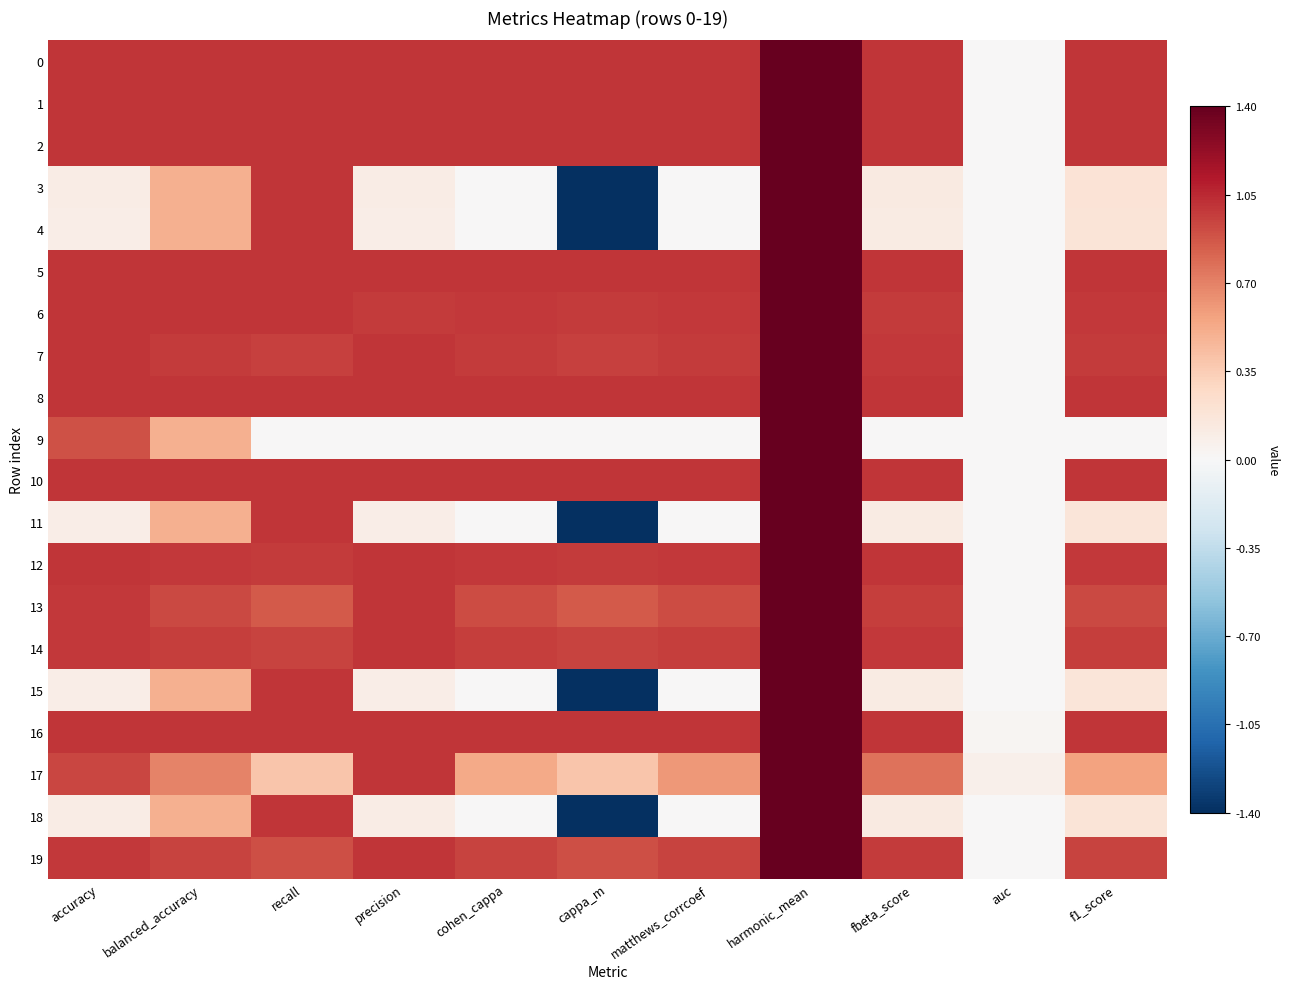

Reading right to left, list all the values displayed in this chart.

0: f1_score=1.0	auc=0.0	fbeta_score=1.0	harmonic_mean=3.0	matthews_corrcoef=1.0	cappa_m=1.0	cohen_cappa=1.0	precision=1.0	recall=1.0	balanced_accuracy=1.0	accuracy=1.0
1: f1_score=1.0	auc=0.0	fbeta_score=1.0	harmonic_mean=3.0	matthews_corrcoef=1.0	cappa_m=1.0	cohen_cappa=1.0	precision=1.0	recall=1.0	balanced_accuracy=1.0	accuracy=1.0
2: f1_score=1.0	auc=0.0	fbeta_score=1.0	harmonic_mean=3.0	matthews_corrcoef=1.0	cappa_m=1.0	cohen_cappa=1.0	precision=1.0	recall=1.0	balanced_accuracy=1.0	accuracy=1.0
3: f1_score=0.2	auc=0.0	fbeta_score=0.1	harmonic_mean=3.0	matthews_corrcoef=0.0	cappa_m=-7.6	cohen_cappa=0.0	precision=0.1	recall=1.0	balanced_accuracy=0.5	accuracy=0.1
4: f1_score=0.2	auc=0.0	fbeta_score=0.1	harmonic_mean=3.0	matthews_corrcoef=0.0	cappa_m=-8.2	cohen_cappa=0.0	precision=0.1	recall=1.0	balanced_accuracy=0.5	accuracy=0.1
5: f1_score=1.0	auc=0.0	fbeta_score=1.0	harmonic_mean=3.0	matthews_corrcoef=1.0	cappa_m=1.0	cohen_cappa=1.0	precision=1.0	recall=1.0	balanced_accuracy=1.0	accuracy=1.0
6: f1_score=1.0	auc=0.0	fbeta_score=1.0	harmonic_mean=3.0	matthews_corrcoef=1.0	cappa_m=1.0	cohen_cappa=1.0	precision=1.0	recall=1.0	balanced_accuracy=1.0	accuracy=1.0
7: f1_score=1.0	auc=0.0	fbeta_score=1.0	harmonic_mean=2.9	matthews_corrcoef=1.0	cappa_m=1.0	cohen_cappa=1.0	precision=1.0	recall=1.0	balanced_accuracy=1.0	accuracy=1.0
8: f1_score=1.0	auc=0.0	fbeta_score=1.0	harmonic_mean=3.0	matthews_corrcoef=1.0	cappa_m=1.0	cohen_cappa=1.0	precision=1.0	recall=1.0	balanced_accuracy=1.0	accuracy=1.0
9: f1_score=0.0	auc=0.0	fbeta_score=0.0	harmonic_mean=3.0	matthews_corrcoef=0.0	cappa_m=0.0	cohen_cappa=0.0	precision=0.0	recall=0.0	balanced_accuracy=0.5	accuracy=0.9
10: f1_score=1.0	auc=0.0	fbeta_score=1.0	harmonic_mean=3.0	matthews_corrcoef=1.0	cappa_m=1.0	cohen_cappa=1.0	precision=1.0	recall=1.0	balanced_accuracy=1.0	accuracy=1.0
11: f1_score=0.2	auc=0.0	fbeta_score=0.1	harmonic_mean=3.0	matthews_corrcoef=0.0	cappa_m=-8.9	cohen_cappa=0.0	precision=0.1	recall=1.0	balanced_accuracy=0.5	accuracy=0.1
12: f1_score=1.0	auc=0.0	fbeta_score=1.0	harmonic_mean=3.0	matthews_corrcoef=1.0	cappa_m=1.0	cohen_cappa=1.0	precision=1.0	recall=1.0	balanced_accuracy=1.0	accuracy=1.0
13: f1_score=0.9	auc=0.0	fbeta_score=1.0	harmonic_mean=2.7	matthews_corrcoef=0.9	cappa_m=0.9	cohen_cappa=0.9	precision=1.0	recall=0.9	balanced_accuracy=0.9	accuracy=1.0
14: f1_score=1.0	auc=0.0	fbeta_score=1.0	harmonic_mean=2.9	matthews_corrcoef=1.0	cappa_m=0.9	cohen_cappa=1.0	precision=1.0	recall=0.9	balanced_accuracy=1.0	accuracy=1.0
15: f1_score=0.2	auc=0.0	fbeta_score=0.1	harmonic_mean=3.0	matthews_corrcoef=0.0	cappa_m=-8.9	cohen_cappa=0.0	precision=0.1	recall=1.0	balanced_accuracy=0.5	accuracy=0.1
16: f1_score=1.0	auc=0.0	fbeta_score=1.0	harmonic_mean=3.0	matthews_corrcoef=1.0	cappa_m=1.0	cohen_cappa=1.0	precision=1.0	recall=1.0	balanced_accuracy=1.0	accuracy=1.0
17: f1_score=0.6	auc=0.1	fbeta_score=0.8	harmonic_mean=1.8	matthews_corrcoef=0.6	cappa_m=0.4	cohen_cappa=0.5	precision=1.0	recall=0.4	balanced_accuracy=0.7	accuracy=0.9
18: f1_score=0.2	auc=0.0	fbeta_score=0.1	harmonic_mean=3.0	matthews_corrcoef=0.0	cappa_m=-8.0	cohen_cappa=0.0	precision=0.1	recall=1.0	balanced_accuracy=0.5	accuracy=0.1
19: f1_score=0.9	auc=0.0	fbeta_score=1.0	harmonic_mean=2.8	matthews_corrcoef=0.9	cappa_m=0.9	cohen_cappa=0.9	precision=1.0	recall=0.9	balanced_accuracy=0.9	accuracy=1.0